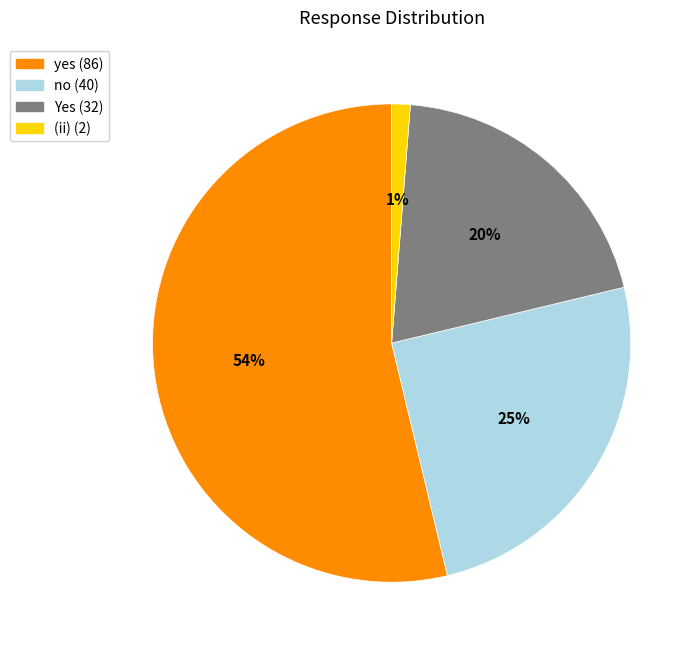

Does yes represent more than half of the total?

Yes